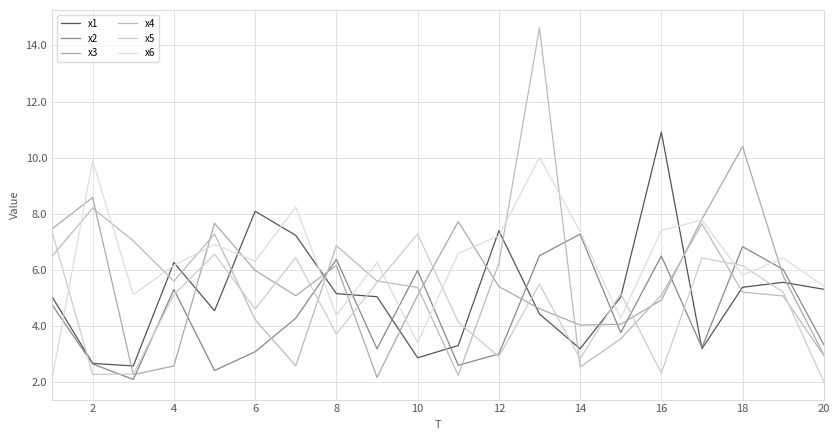

Does the chart display data point markers on the line(s)?

No